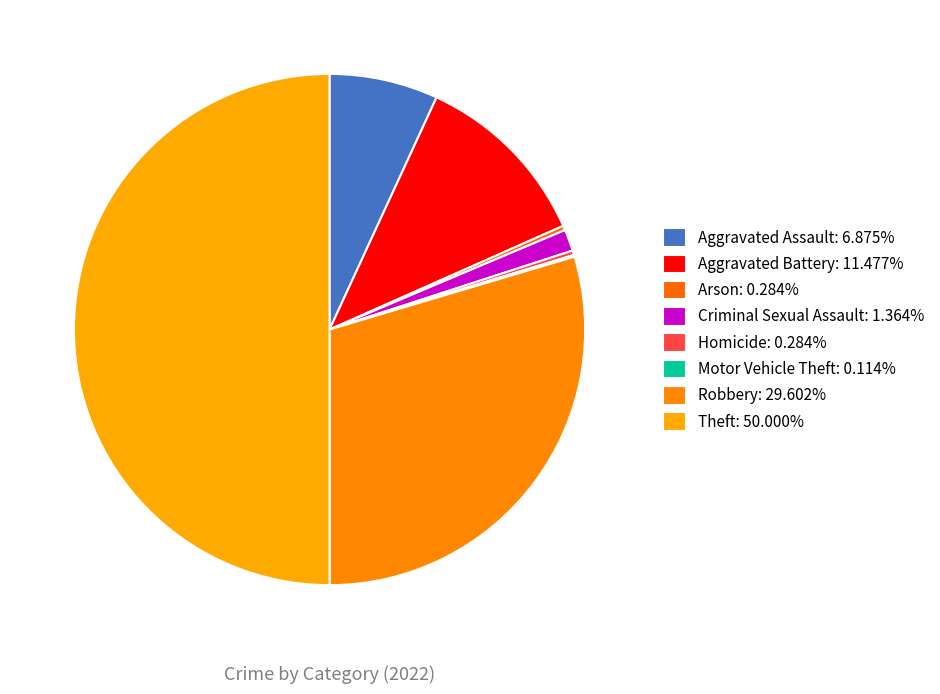

What is the ratio of the value at Aggravated Battery to the value at Arson?

40.4